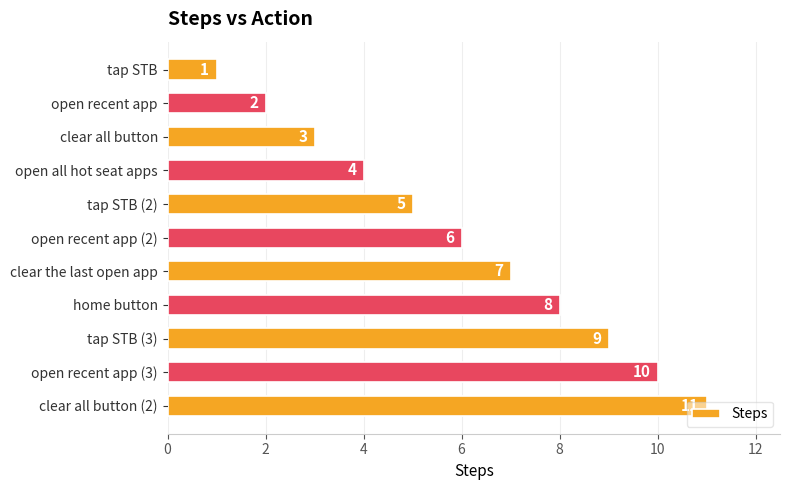

How many bars are there in total?

11